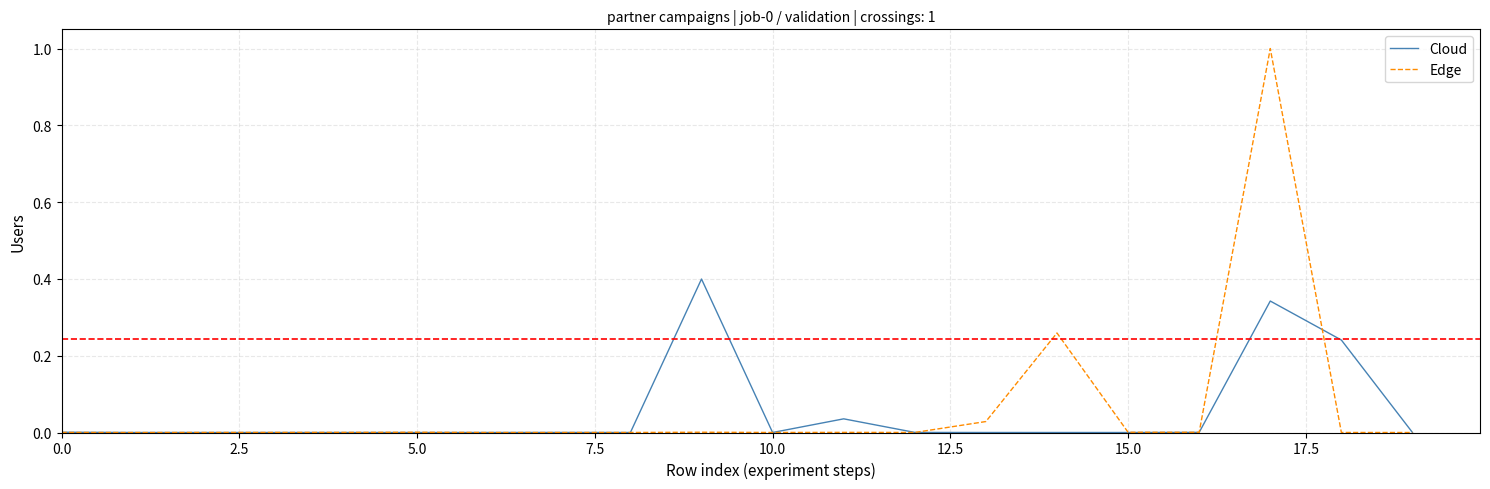

Rank the series by their maximum value, from lowest to highest.

Cloud, Edge